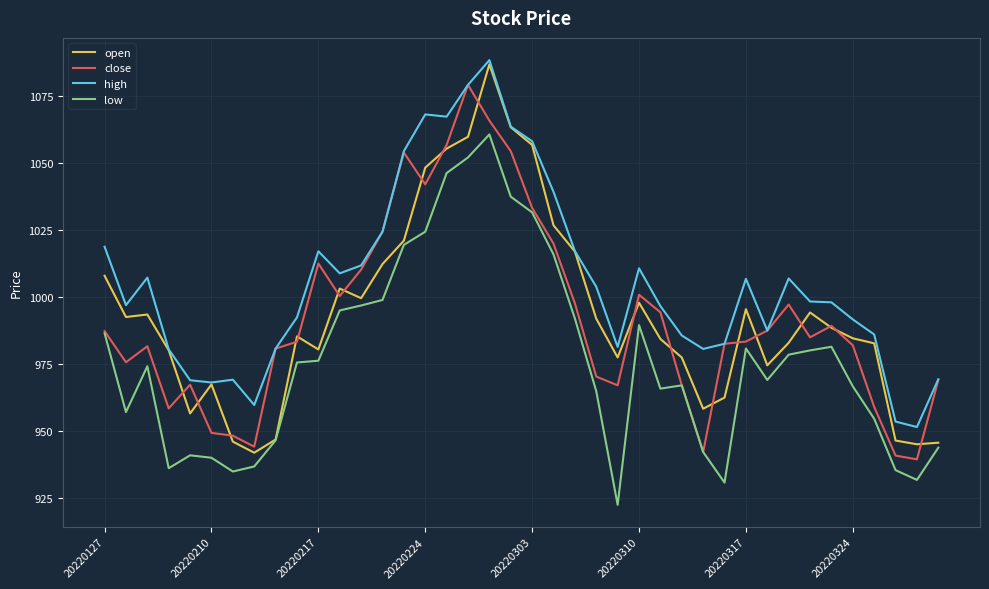

True or false: high and low cross at least once.

False